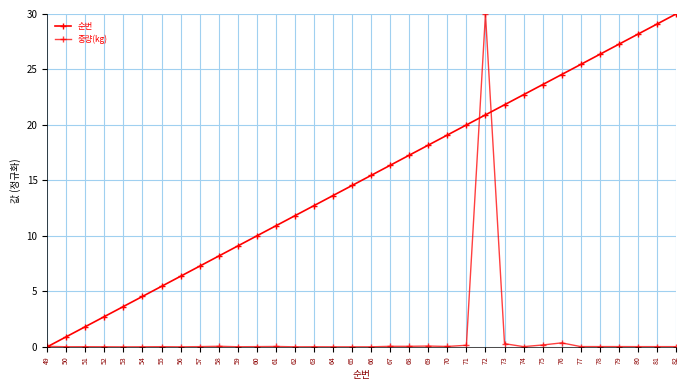

What is the highest value of the 순번 series?

30.0